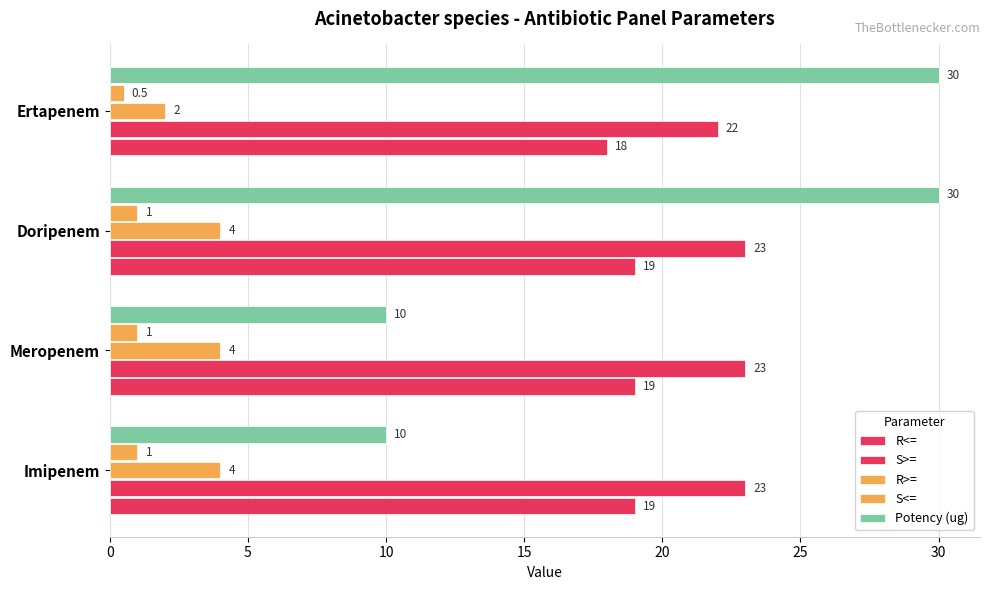

What is the lowest value of the R<= series?

18.0